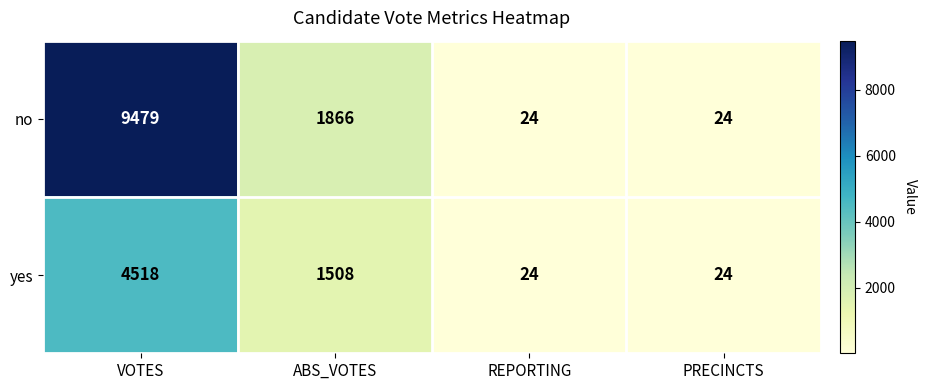

At how many categories does at least one series exceed 3434?

1